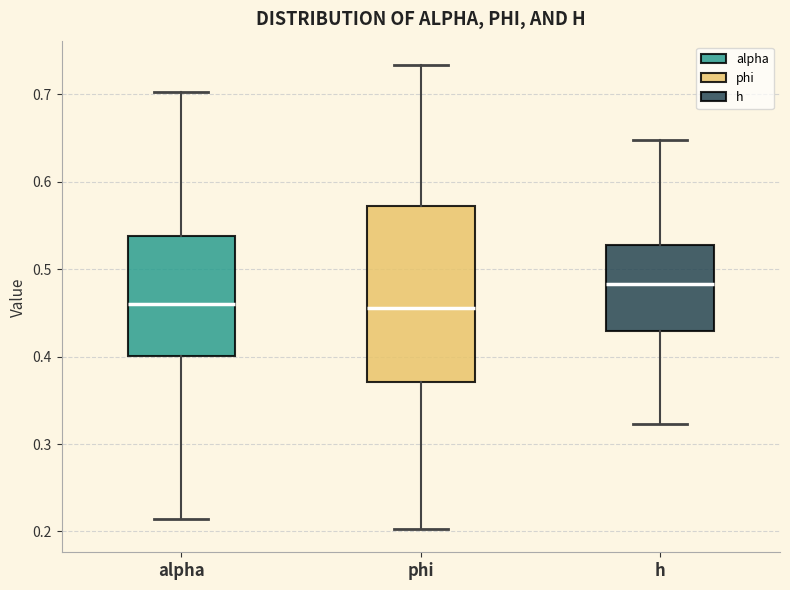

Reading left to right, transcribe this box plot: for each box, give where its median line is, the range the box spans, and where its two whiskers end, as read against the y-axis. The values are not printed on the chart, so give them approximately, as read against the axis.

alpha: median 0.46, box 0.40 to 0.54, whiskers 0.21 to 0.70
phi: median 0.46, box 0.37 to 0.57, whiskers 0.20 to 0.73
h: median 0.48, box 0.43 to 0.53, whiskers 0.32 to 0.65